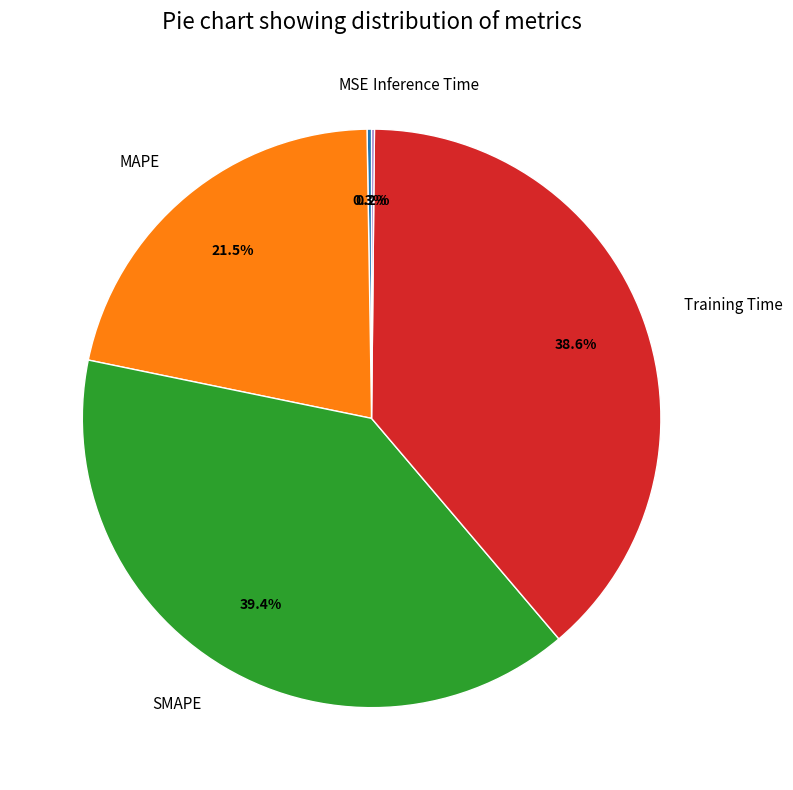

Is SMAPE the majority of the pie?

No